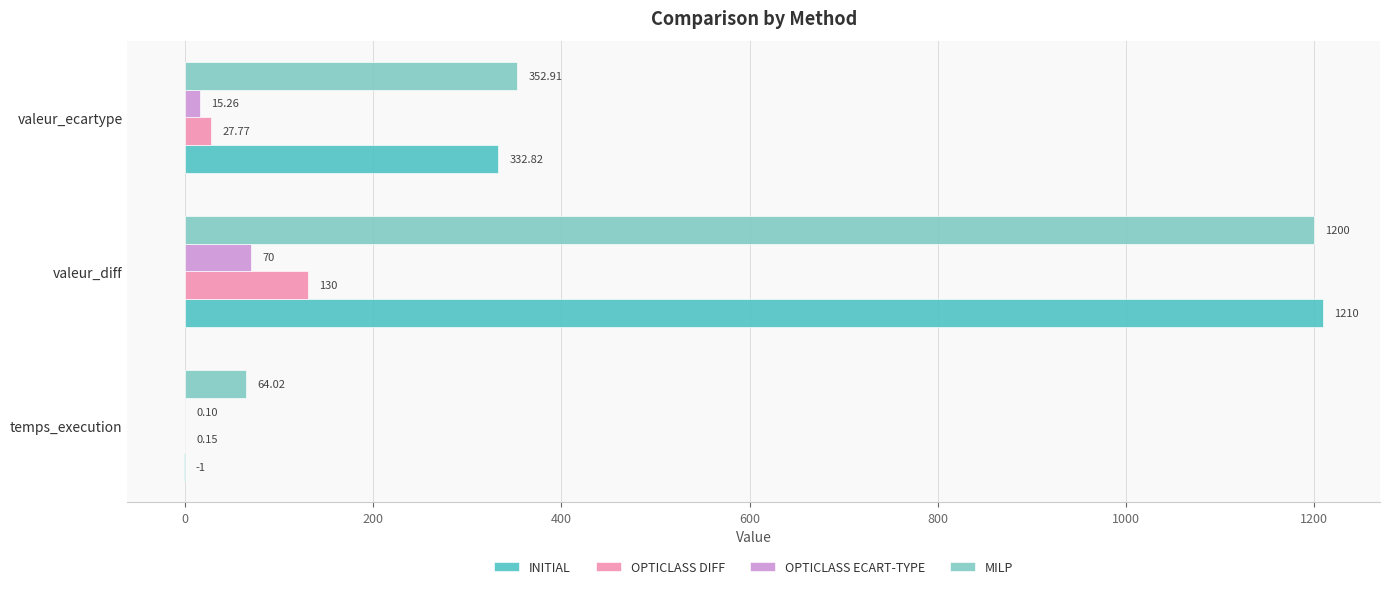

Between valeur_diff and valeur_ecartype, which series saw the biggest shift?

INITIAL